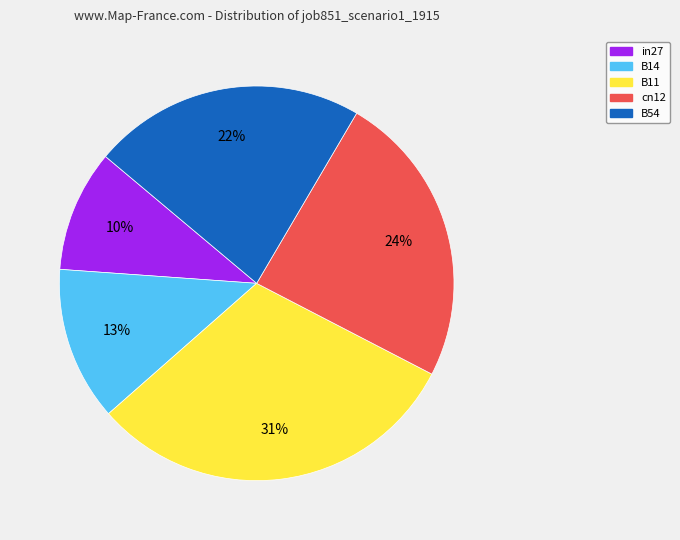

Combined, do B54 and B11 account for over 50%?

Yes